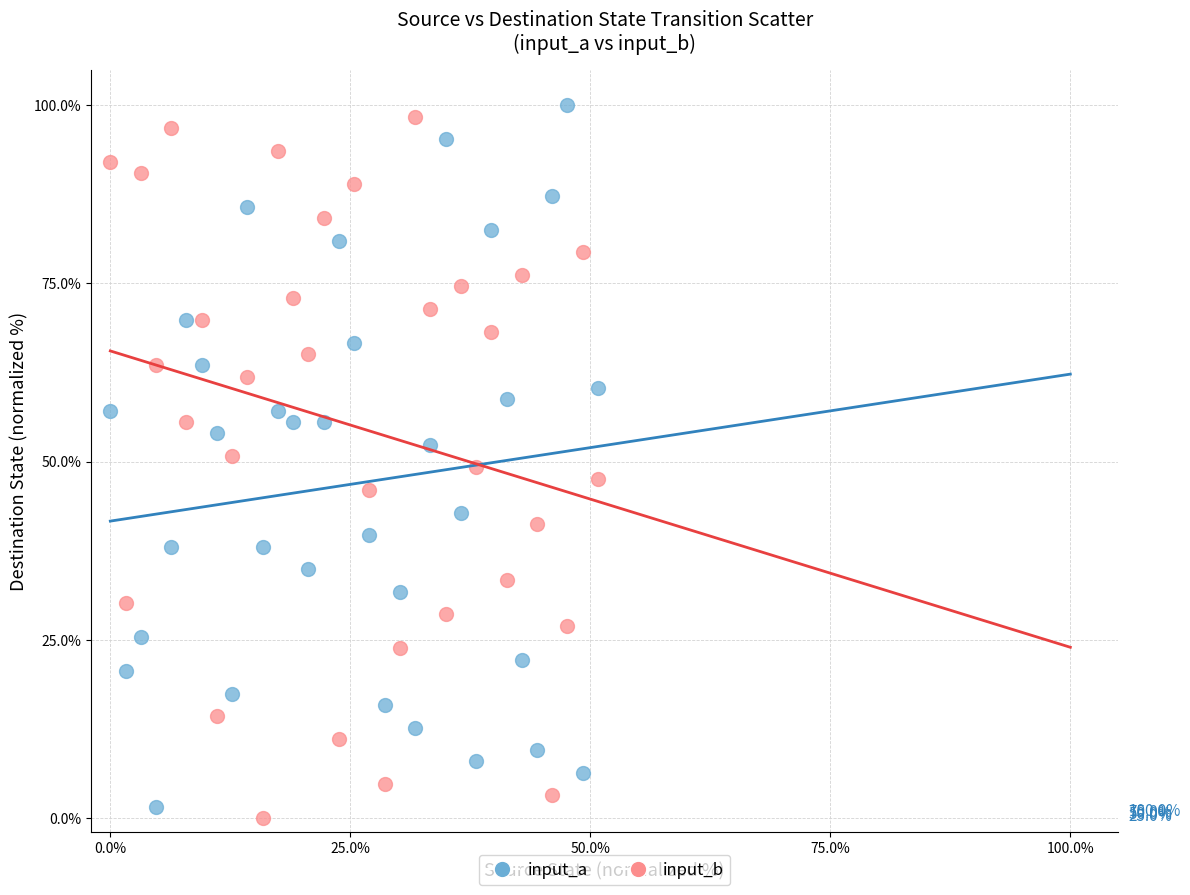

Across all data points, what is the range of X values (max minus min)?

50.8